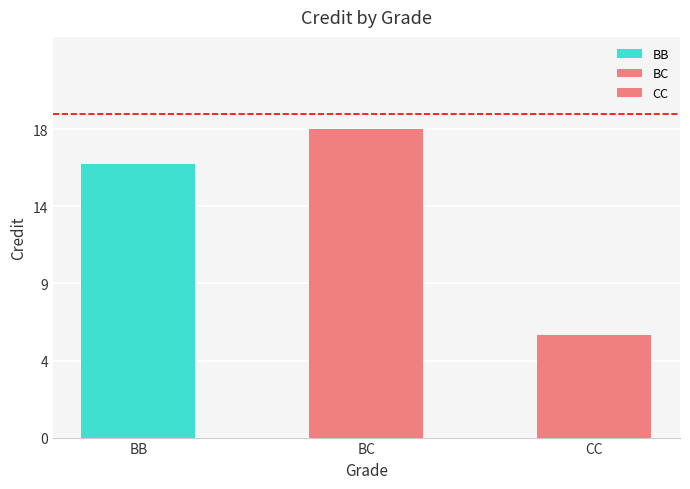

Is it true that the value at CC is 6?

True